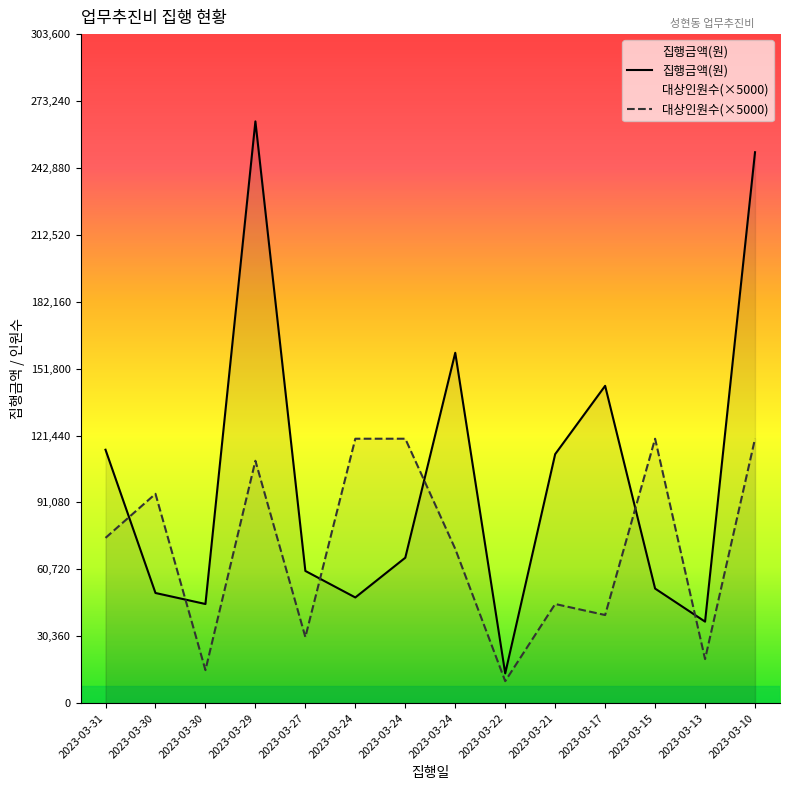

What is the minimum value for 집행금액(원)?

13500